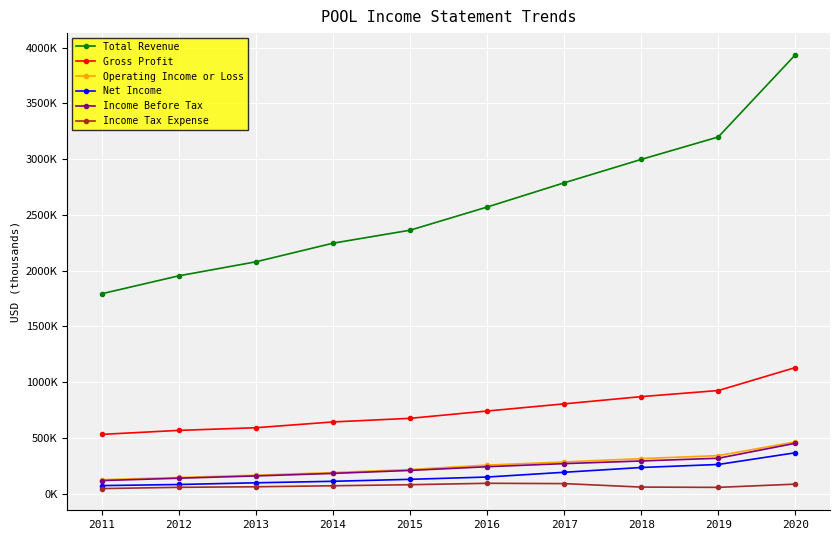

True or false: Total Revenue and Income Before Tax intersect in this chart.

False